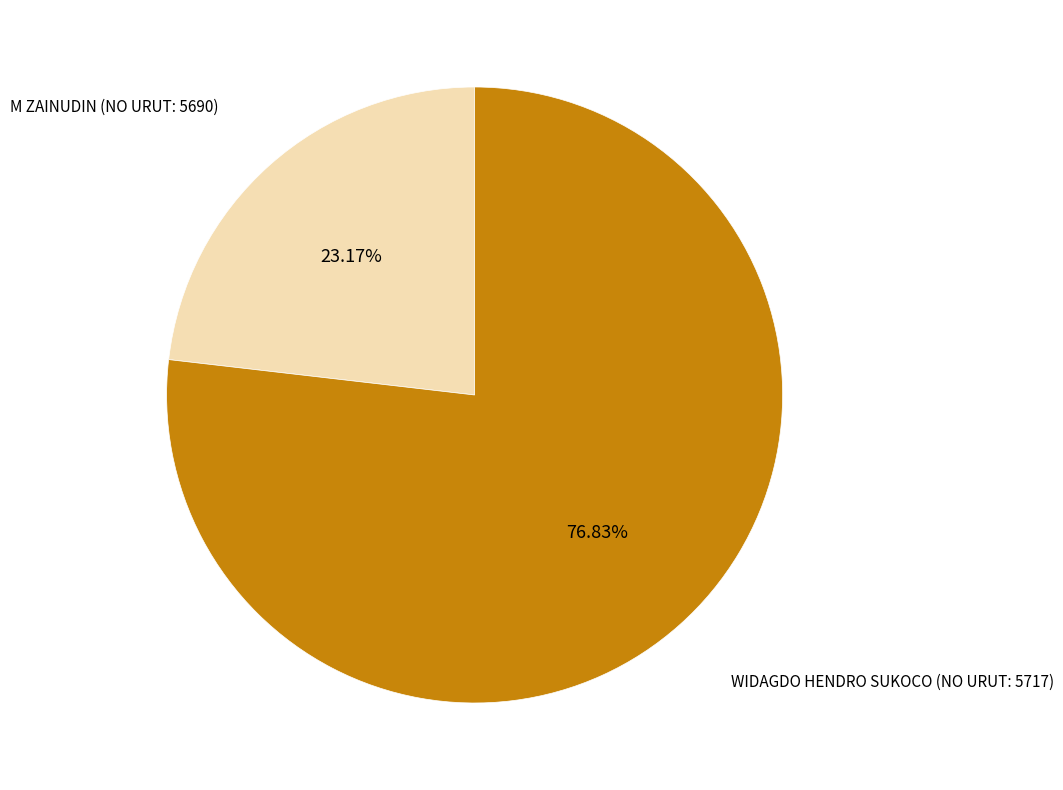

Is the sum of M ZAINUDIN (NO URUT: 5690) and WIDAGDO HENDRO SUKOCO (NO URUT: 5717) greater than half?

Yes